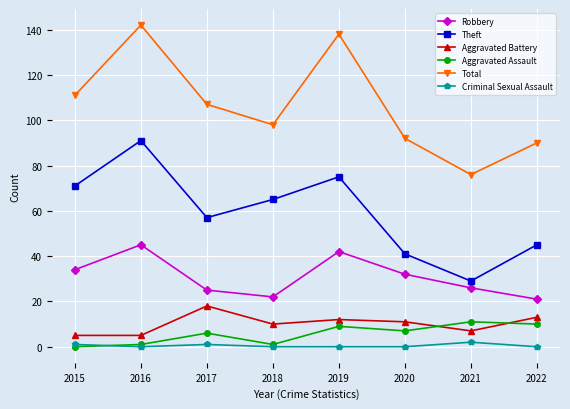

What are all the series names shown in the legend?

Robbery, Theft, Aggravated Battery, Aggravated Assault, Total, Criminal Sexual Assault